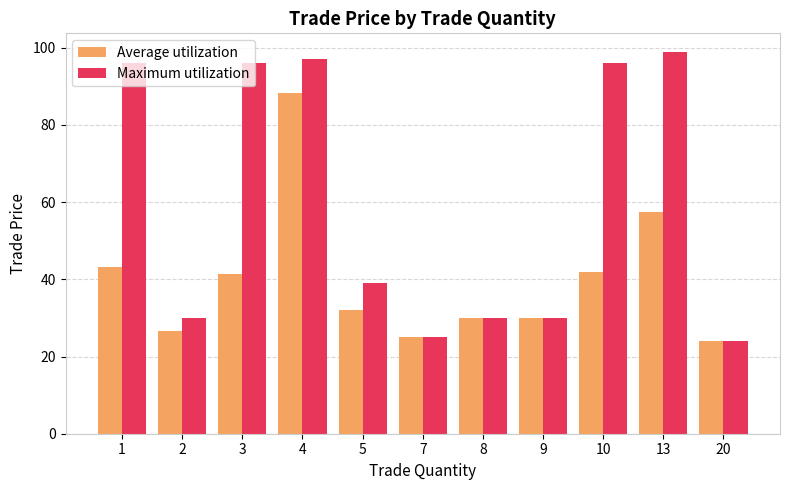

Which category has the lowest value across all series?

20